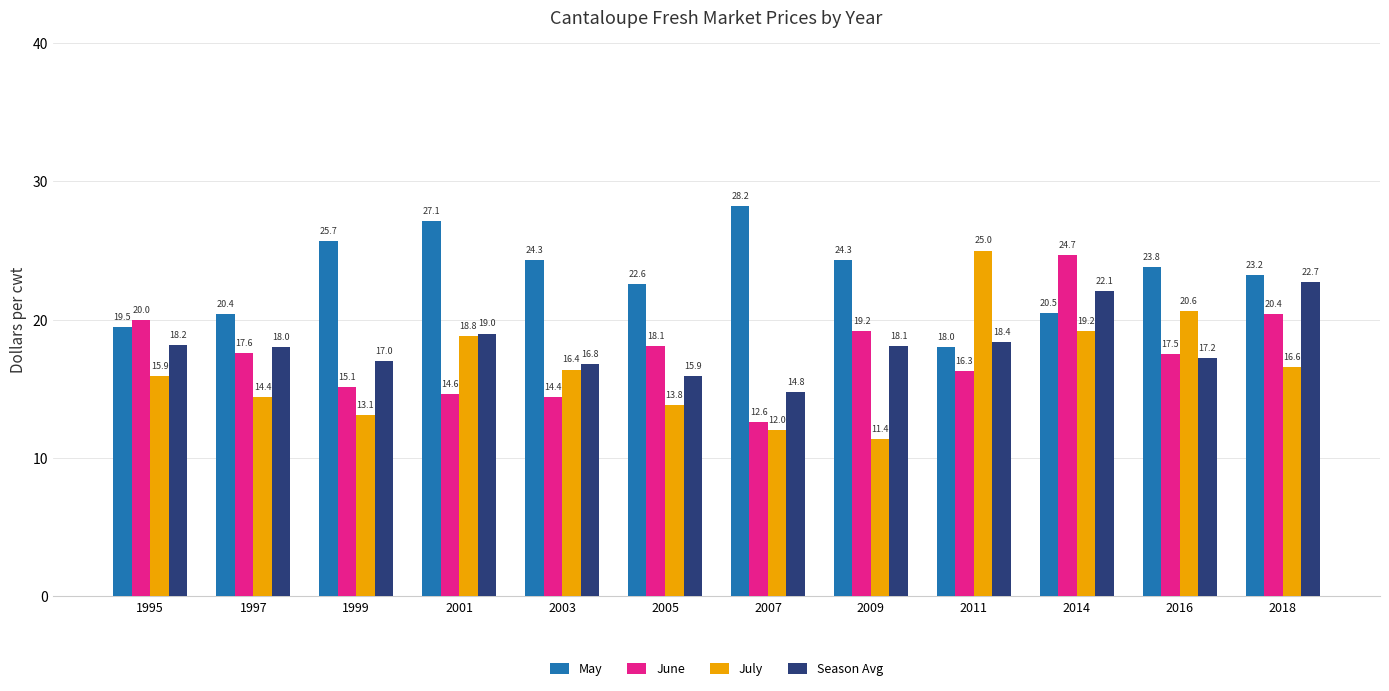

At how many categories does at least one series exceed 15?

12